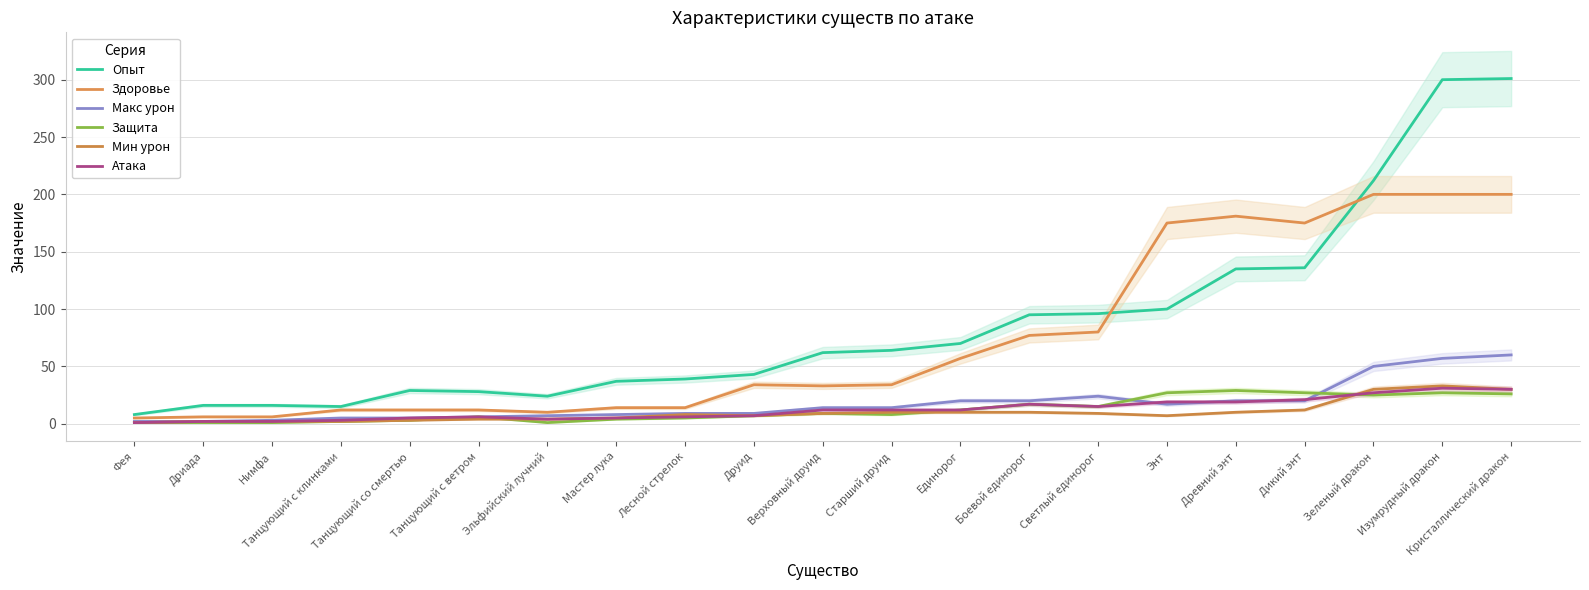

What is the minimum value for Опыт?

8